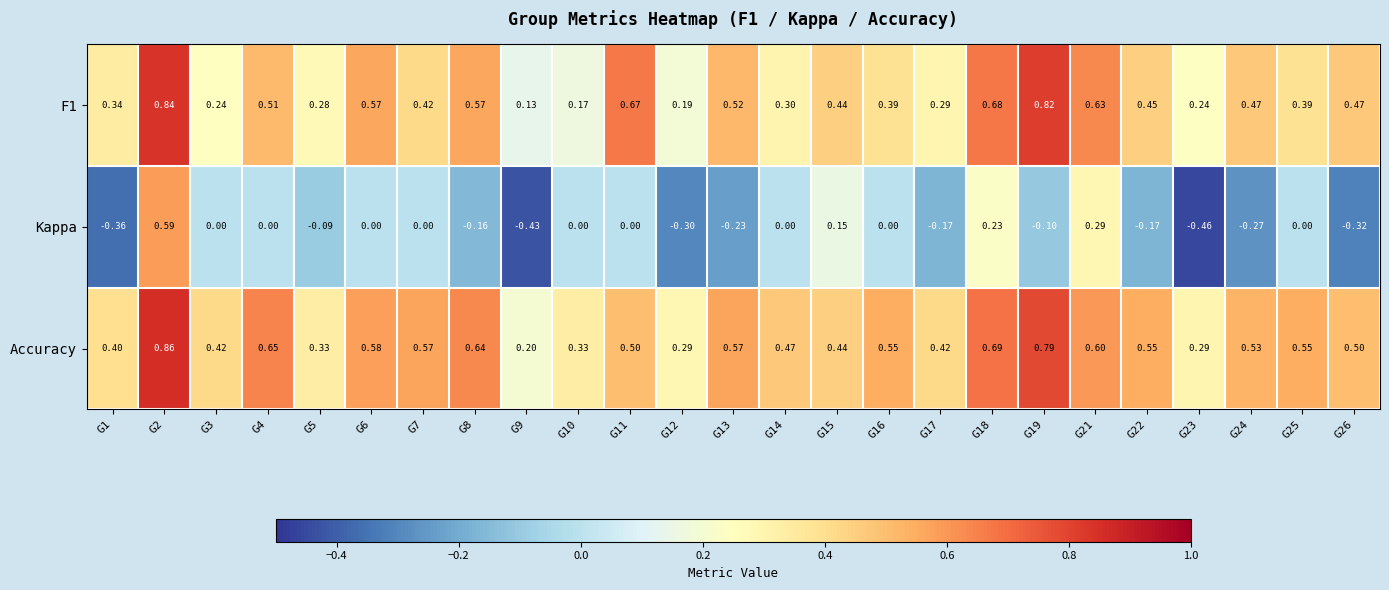

Between G11 and G24, which series saw the biggest shift?

Kappa